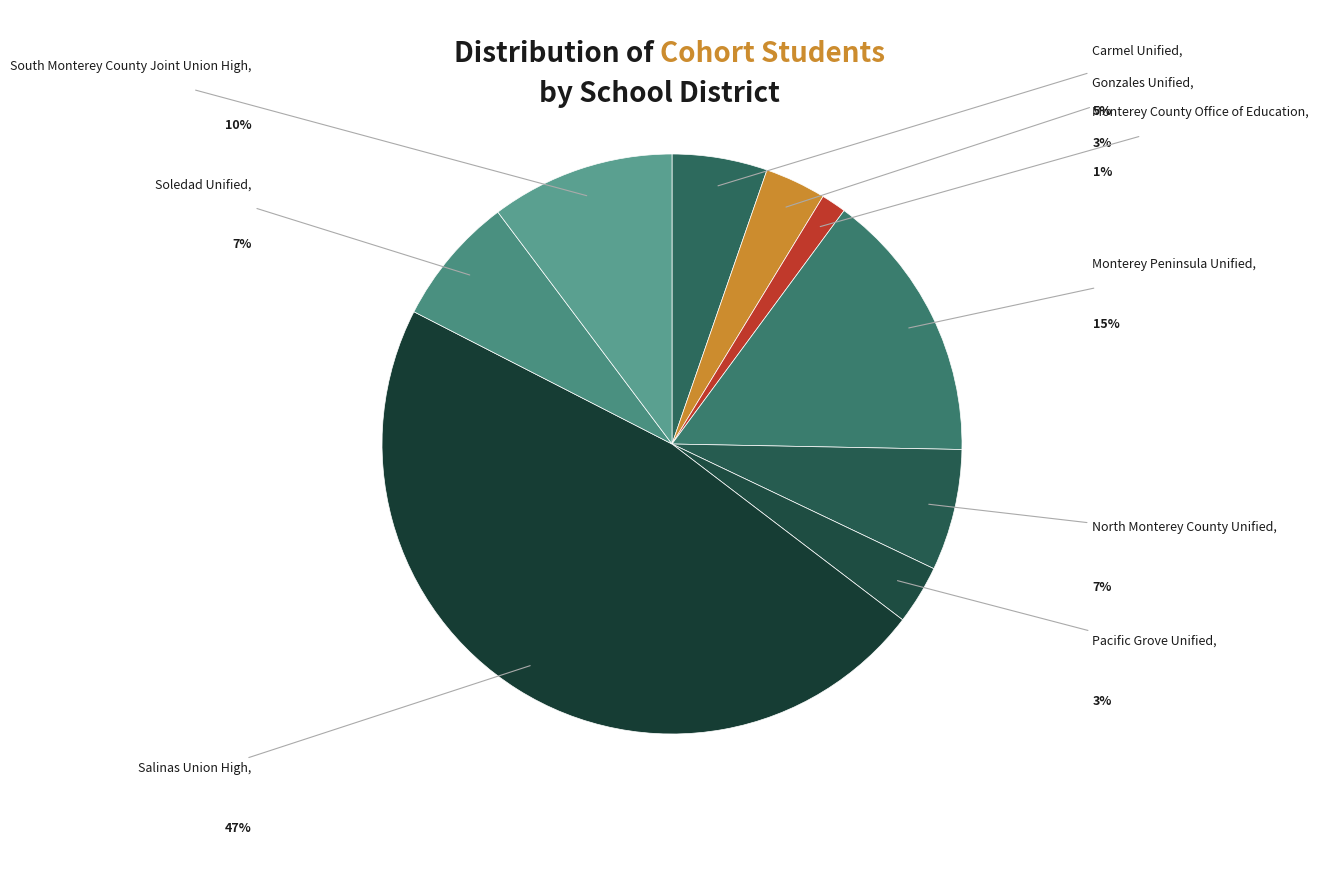

Do Monterey County Office of Education and Soledad Unified together represent more than half of the pie?

No